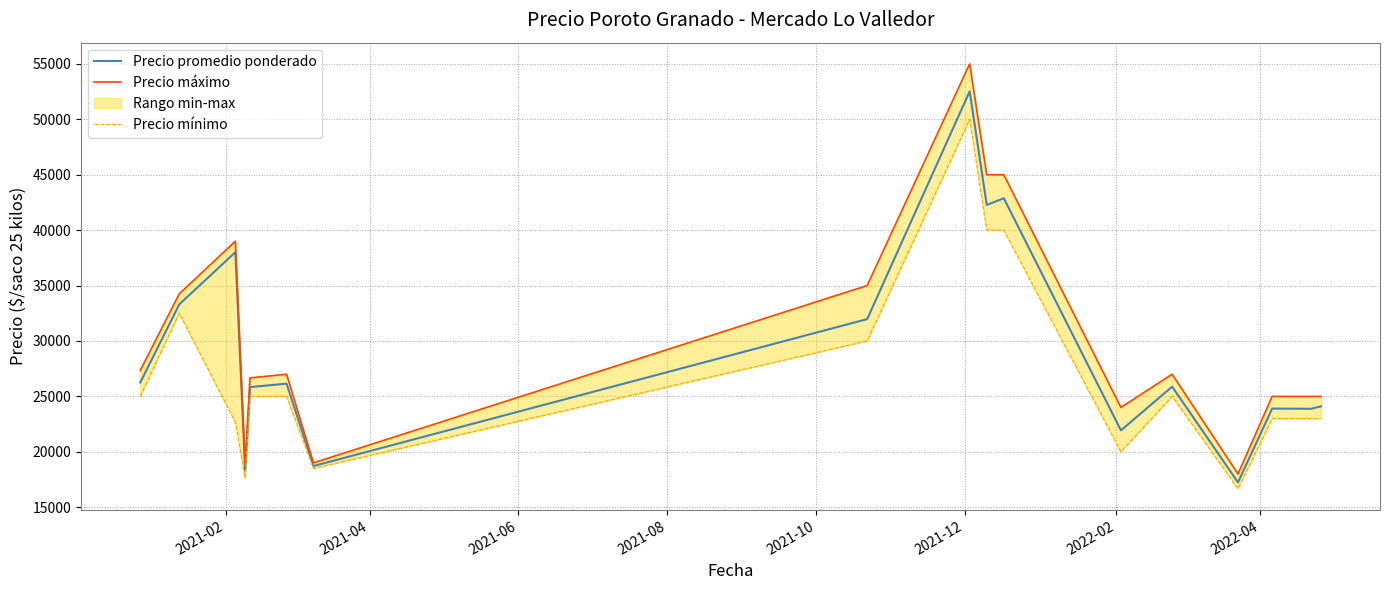

Rank the series by their average value, from lowest to highest.

Precio mínimo, Precio promedio ponderado, Precio máximo